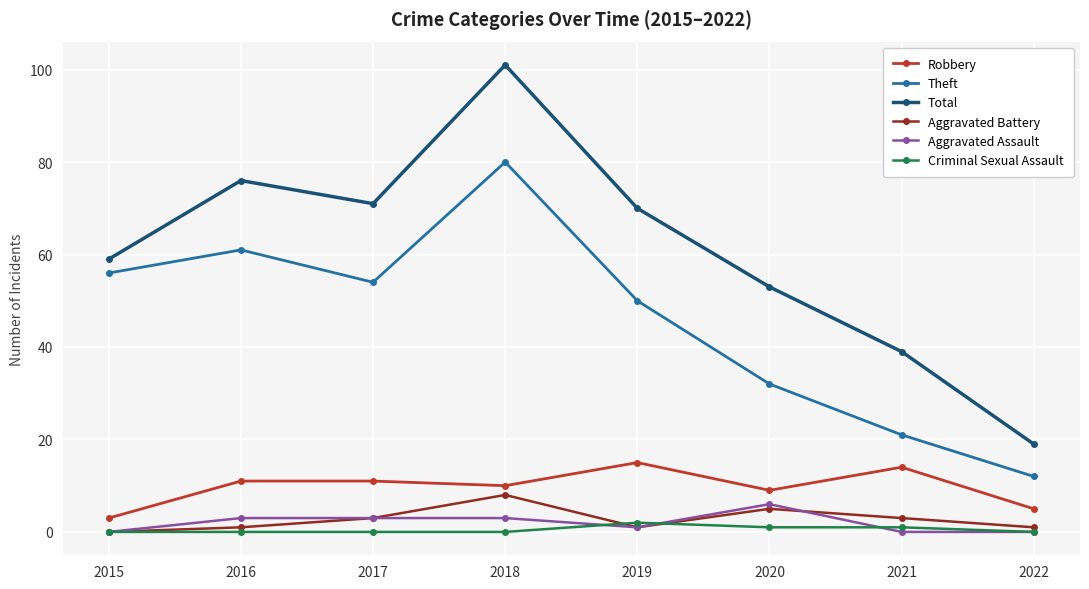

What are all the series names shown in the legend?

Robbery, Theft, Total, Aggravated Battery, Aggravated Assault, Criminal Sexual Assault